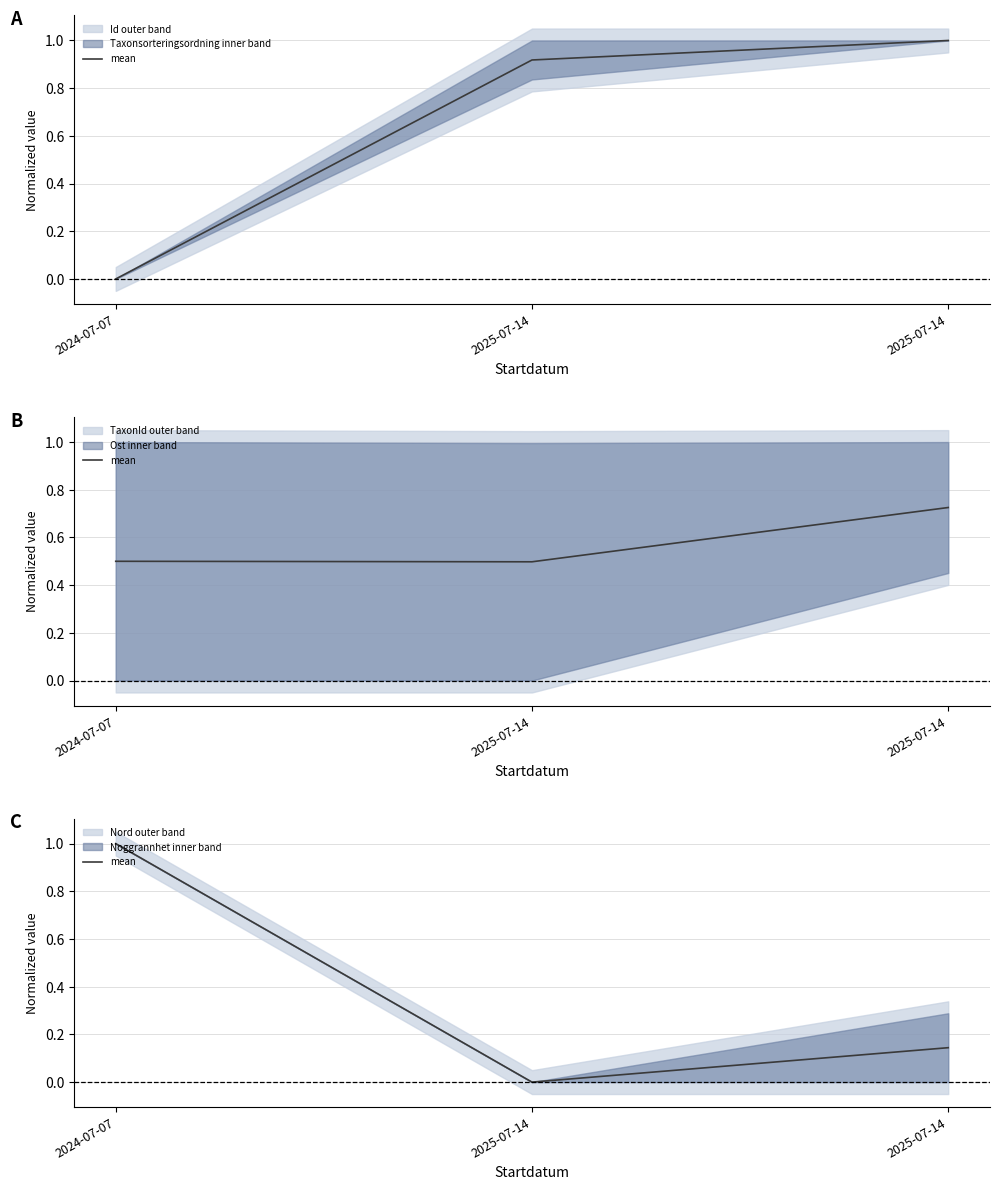

The value at 2025-07-14 is 0.1. True or false?

True